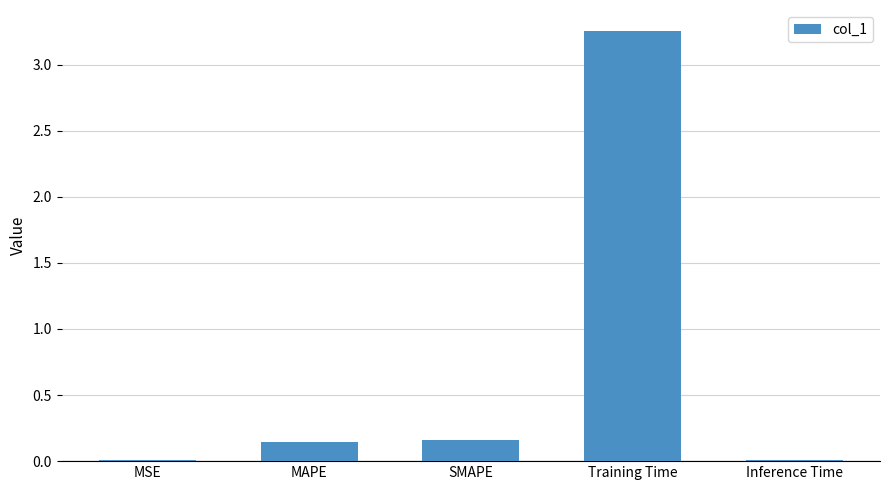

The chart shows a value of 0.8 at Training Time. True or false?

False